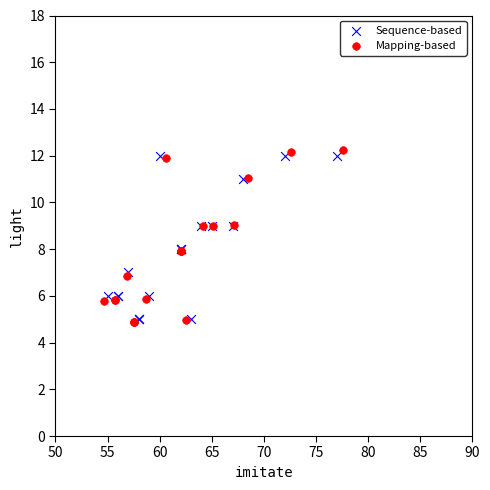

Which series has the largest Y range (max minus min)?

Mapping-based